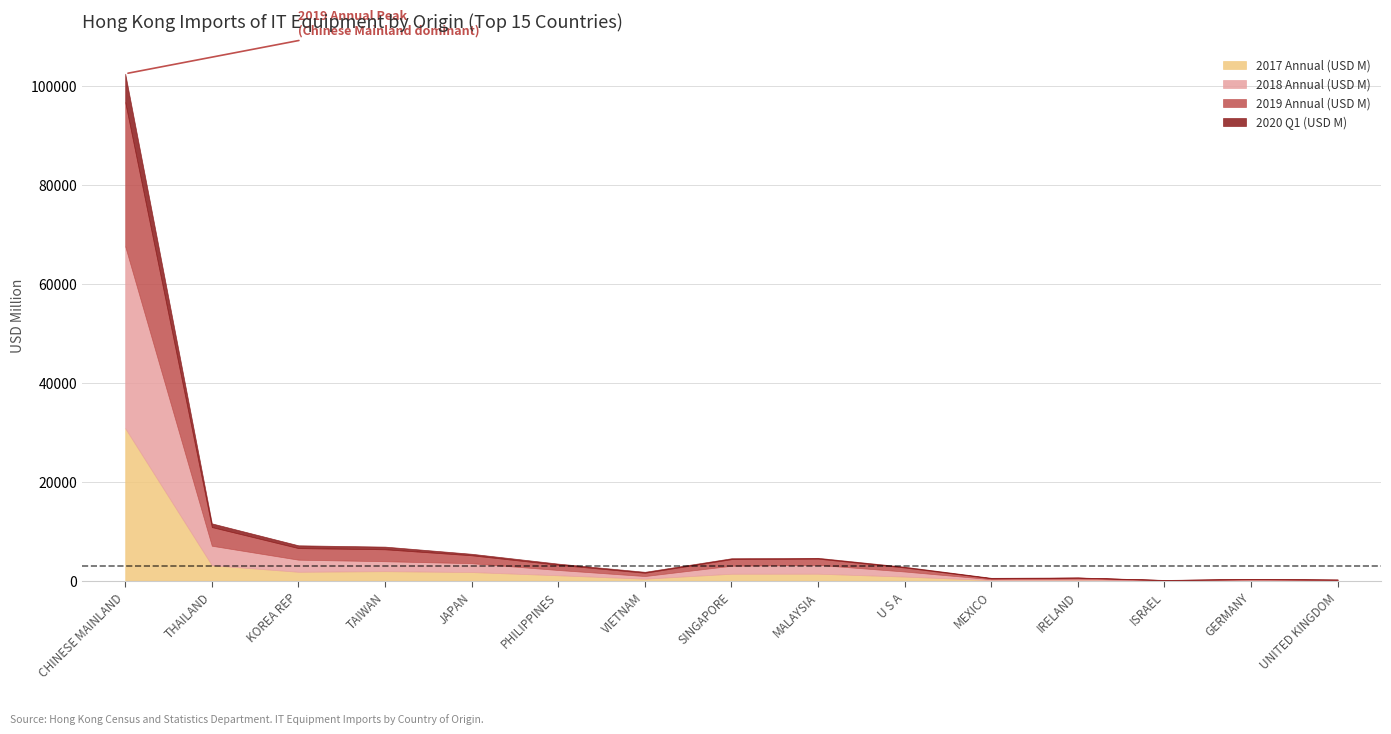

Which category has the lowest value in the 2017 Annual (USD M) series?

ISRAEL